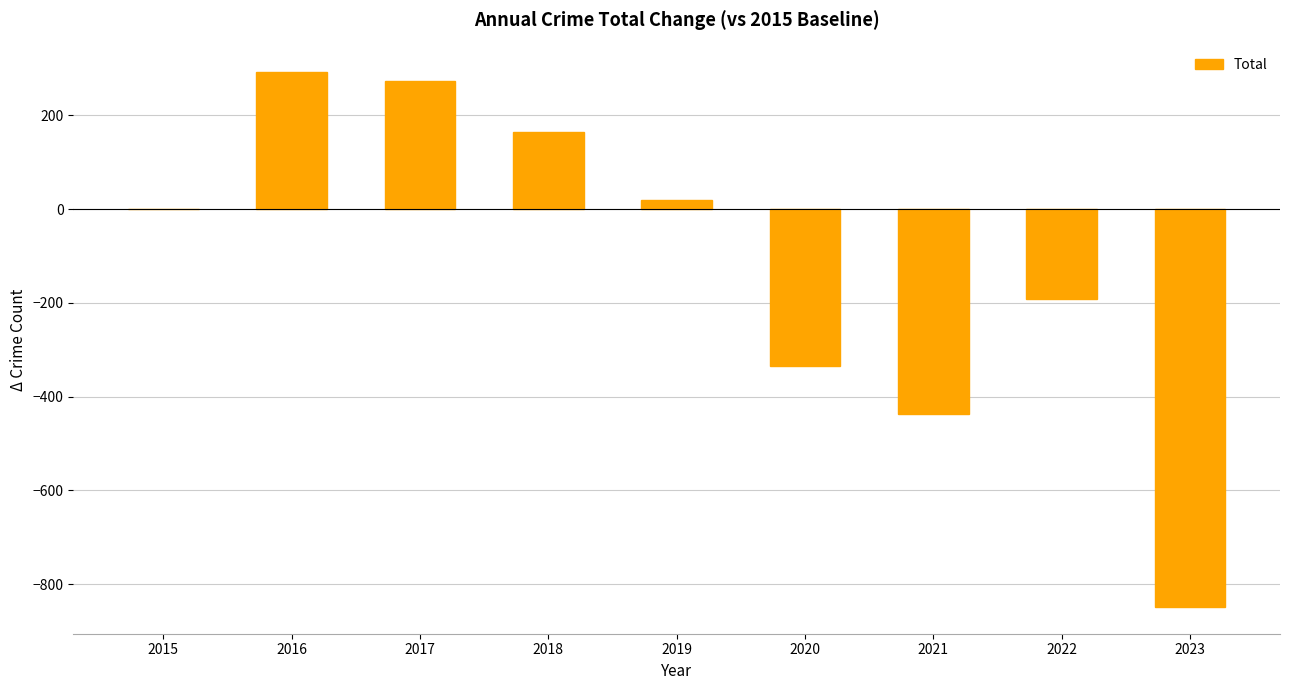

What is the sum of the values at 2020 and 2015?

-335